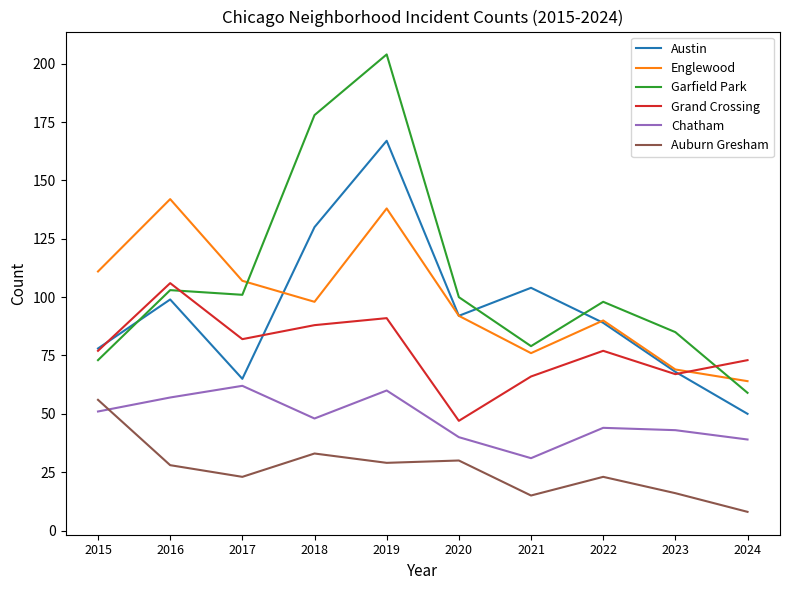

What is the difference between the maximum and minimum values in the Auburn Gresham series?

48